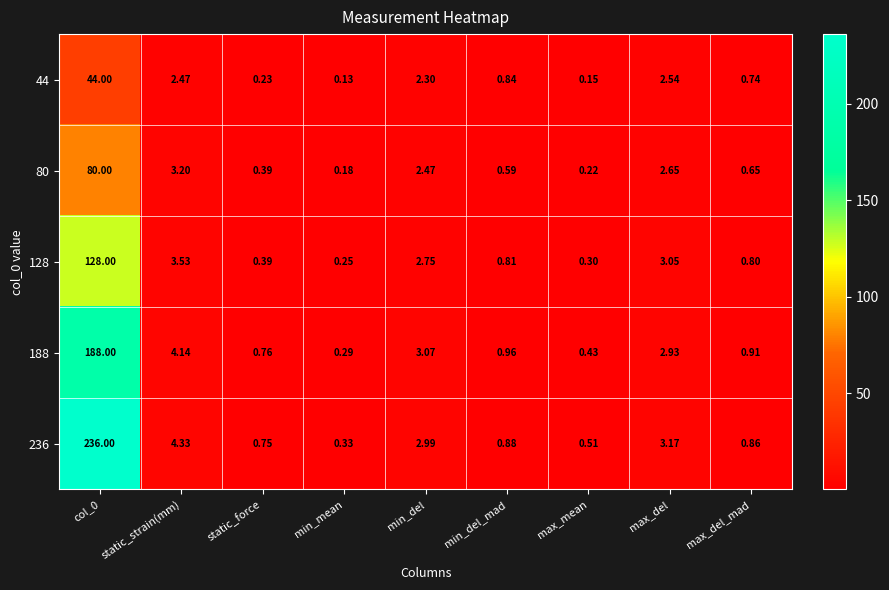

At which category is the sum across all series the highest?

col_0